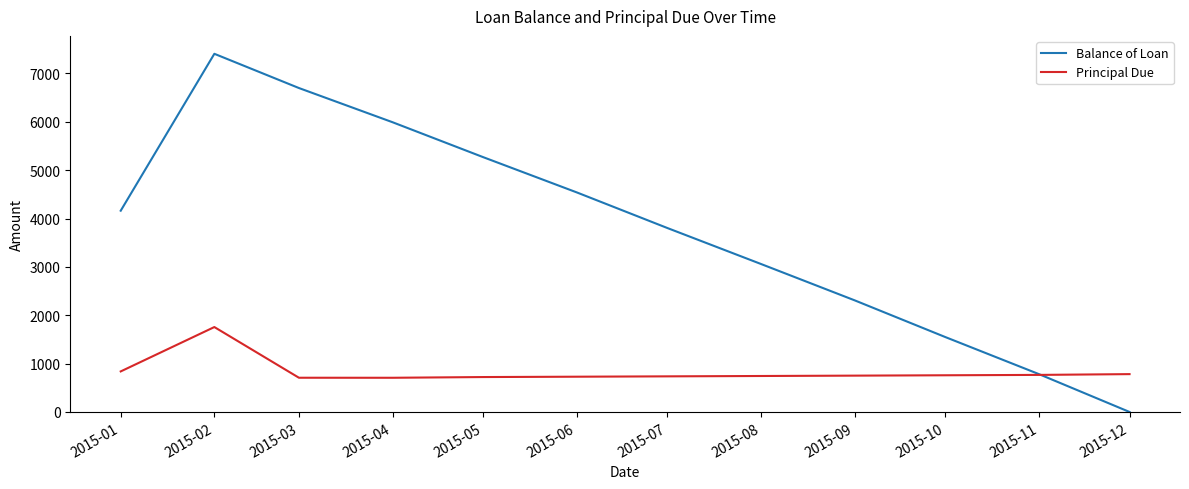

What is the difference between the maximum and minimum values in the Balance of Loan series?

7405.6